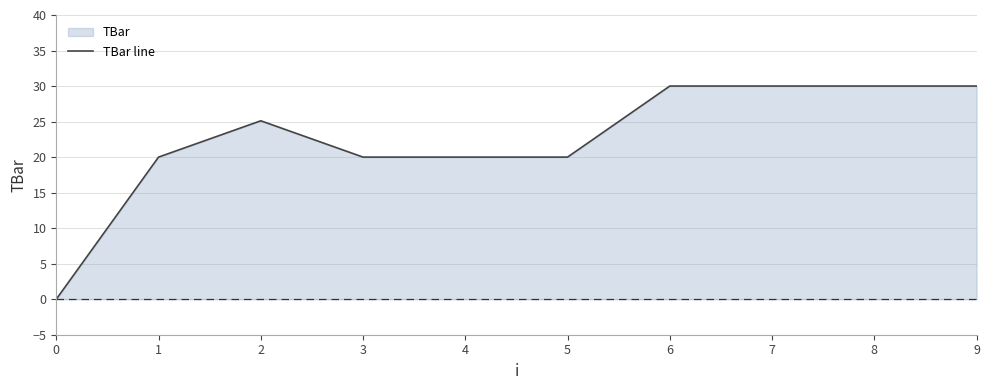

Rank the categories by value from highest to lowest.

6, 7, 8, 9, 2, 1, 3, 4, 5, 0